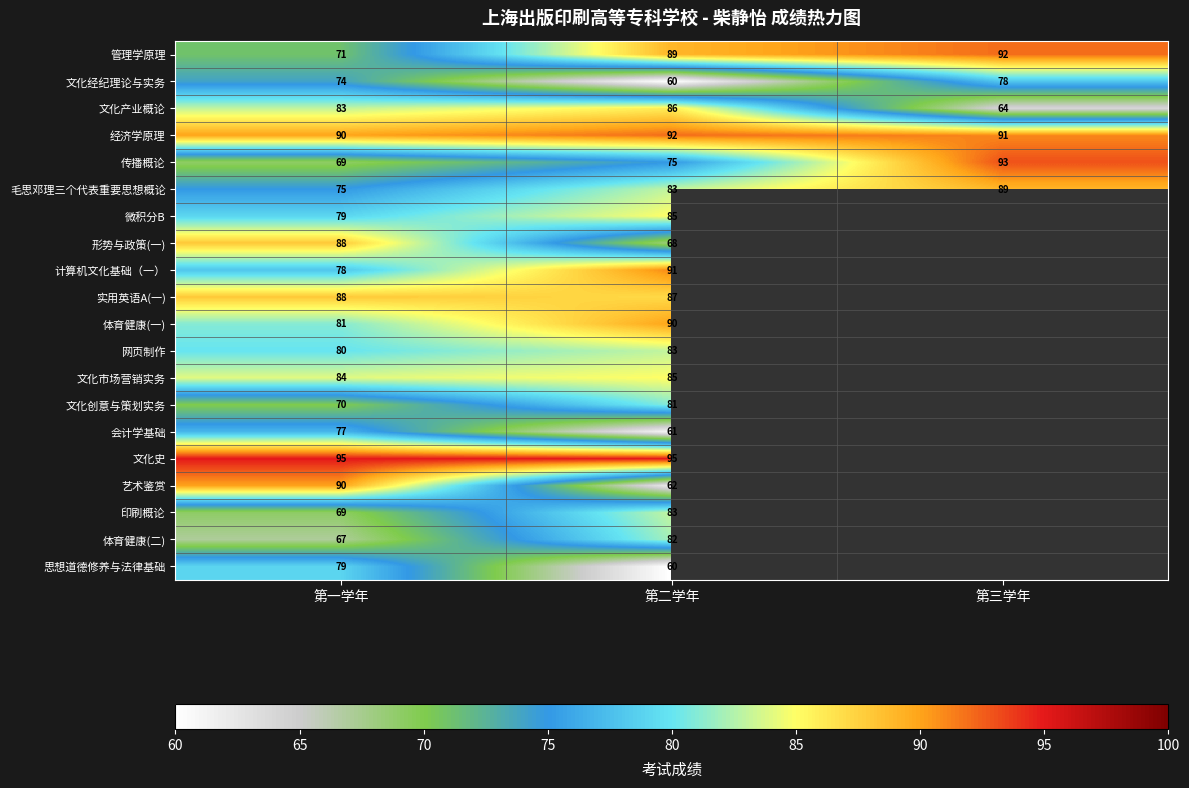

At which category is the sum across all series the highest?

第二学年